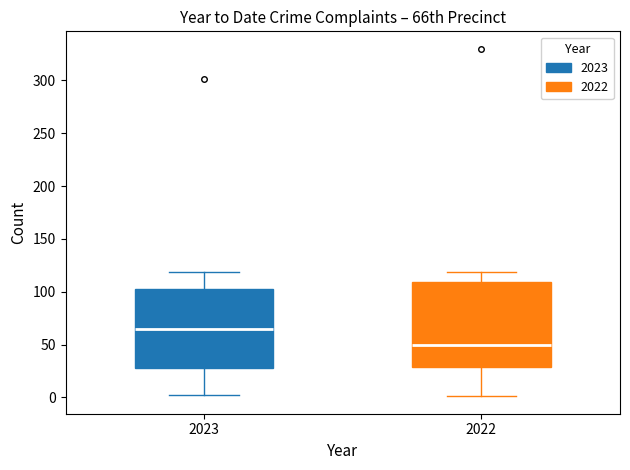

Which box has the highest median line?

2023